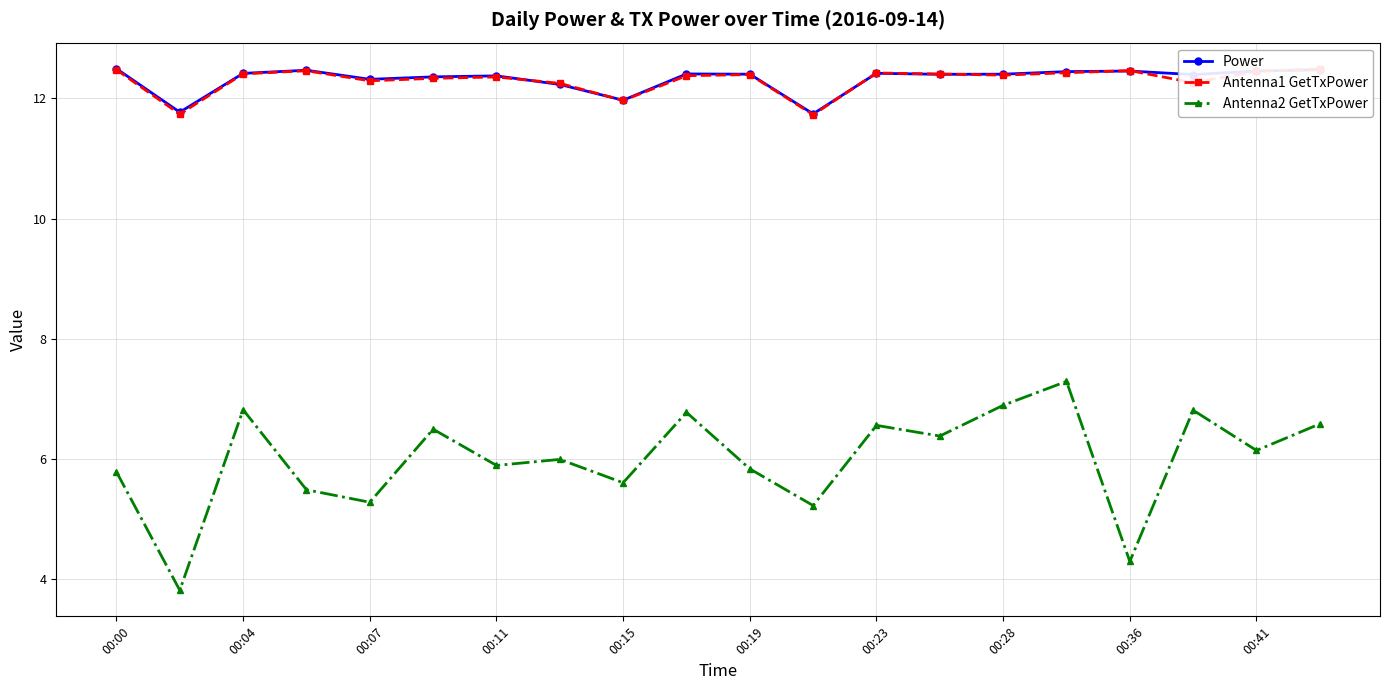

How many lines are shown in the chart?

3